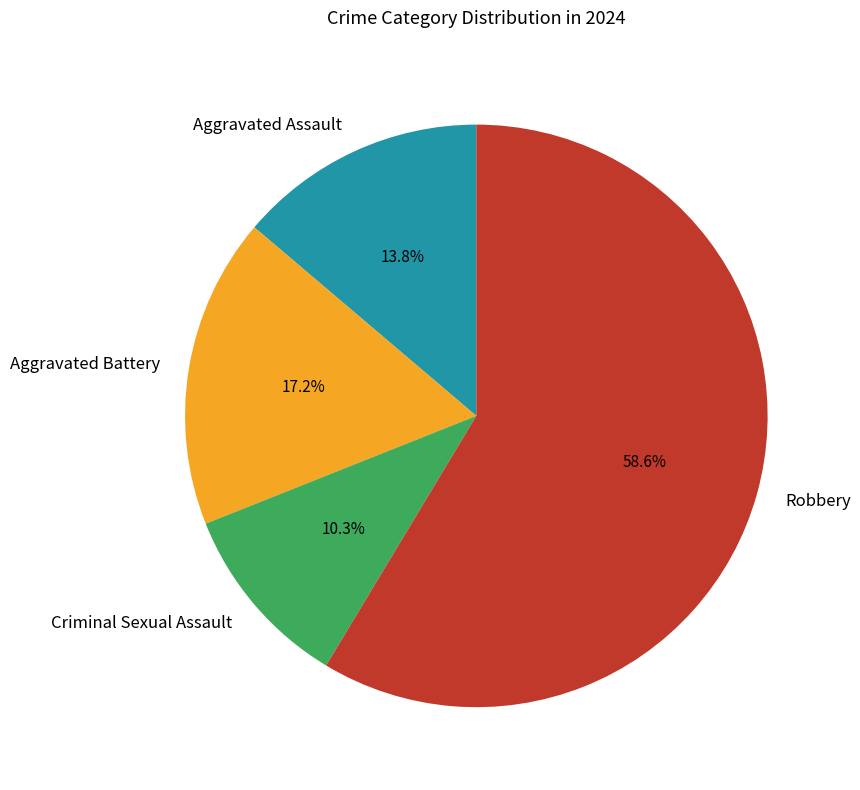

Rank the categories by value from lowest to highest.

Criminal Sexual Assault, Aggravated Assault, Aggravated Battery, Robbery